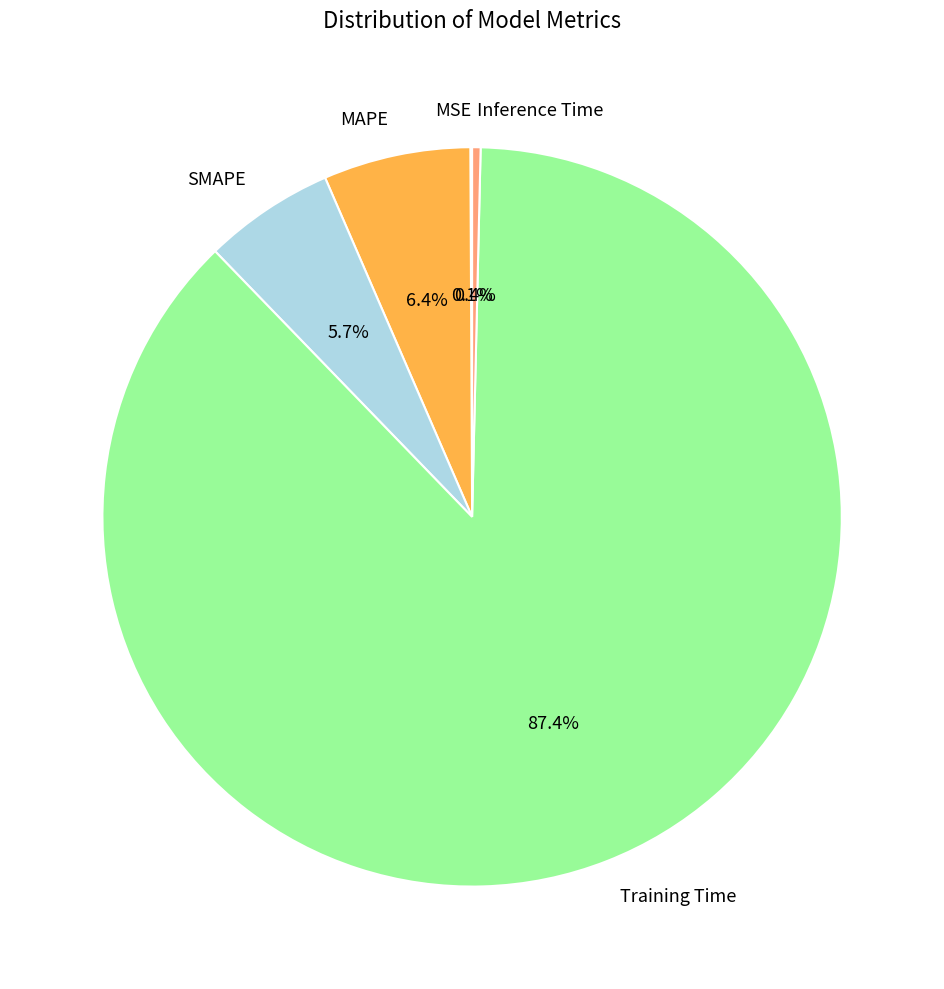

What is the largest slice in the pie chart?

Training Time